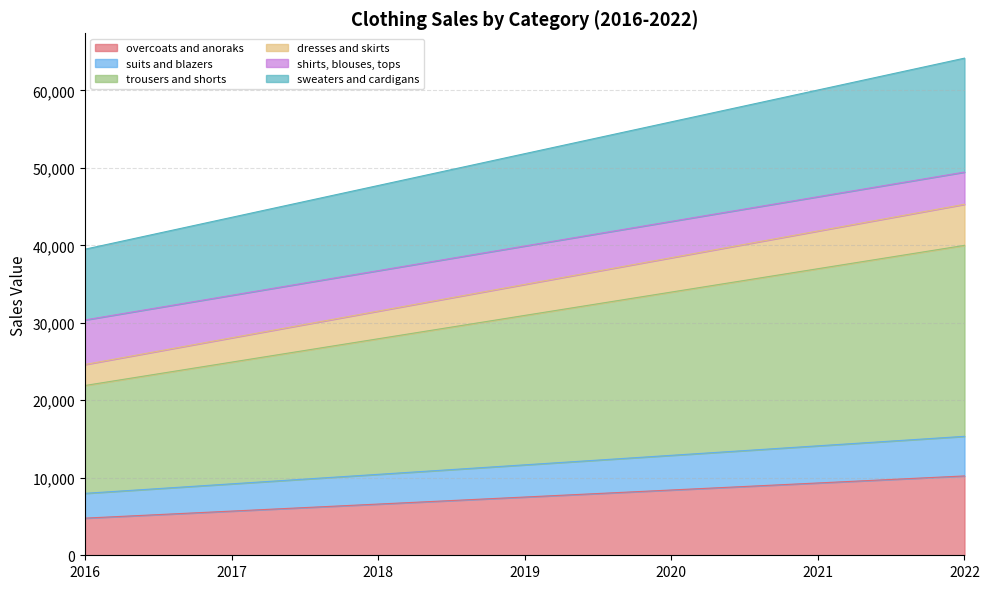

How many data points in sweaters and cardigans are above 51826?

3